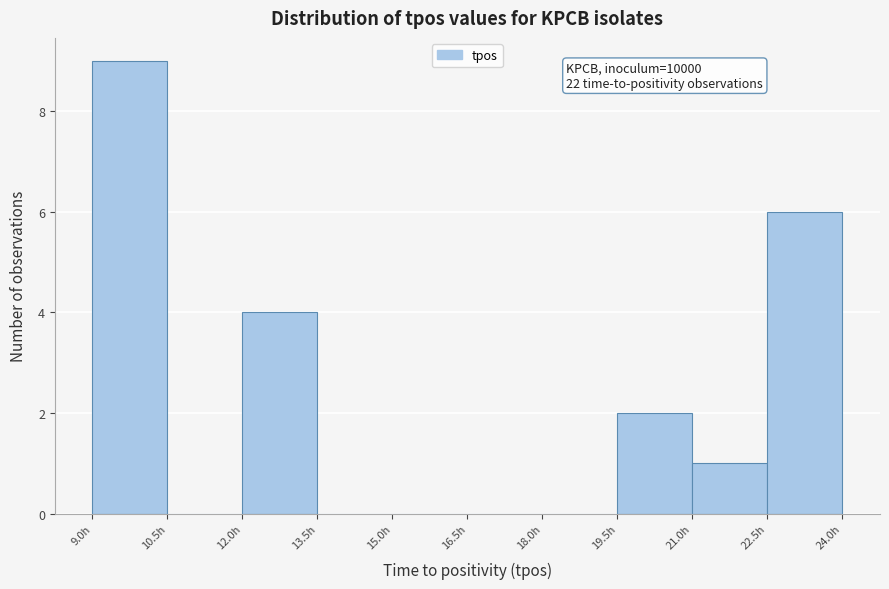

Which range on the x-axis has the tallest bar?

9.0 to 10.5